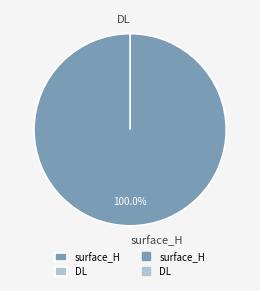

Is it true that surface_H is 99% of the pie?

False